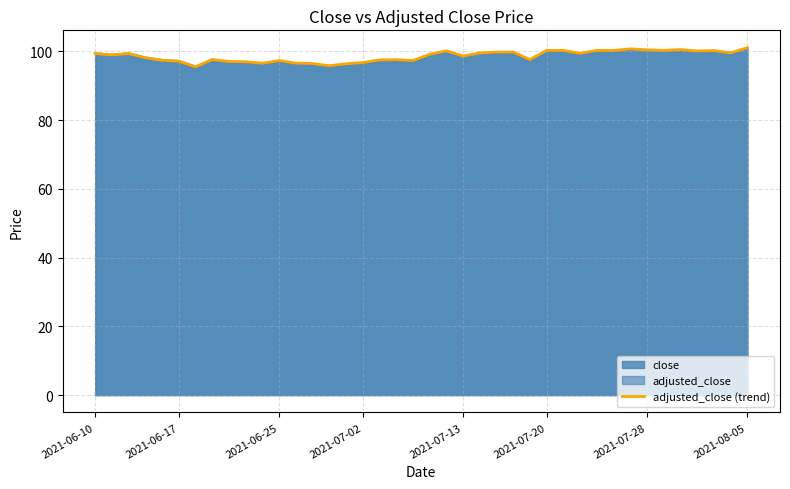

What value does the data have at 30?

100.3